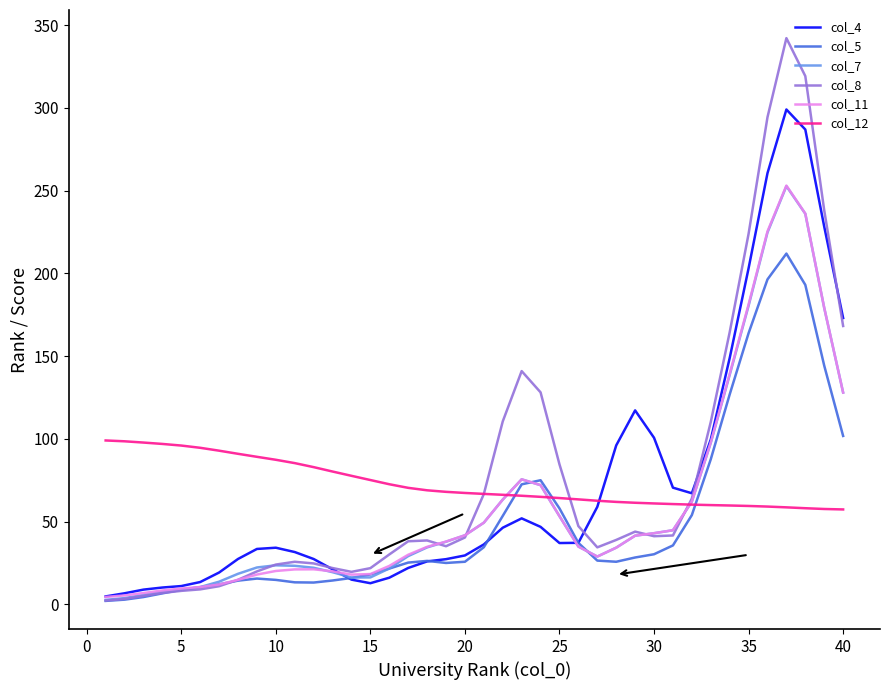

Which series has the largest range (max minus min)?

col_8